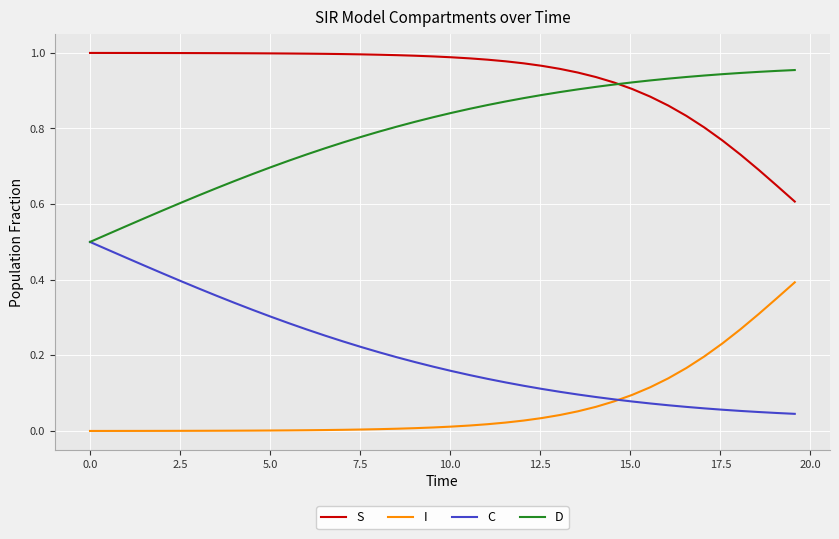

True or false: I and D cross at least once.

False